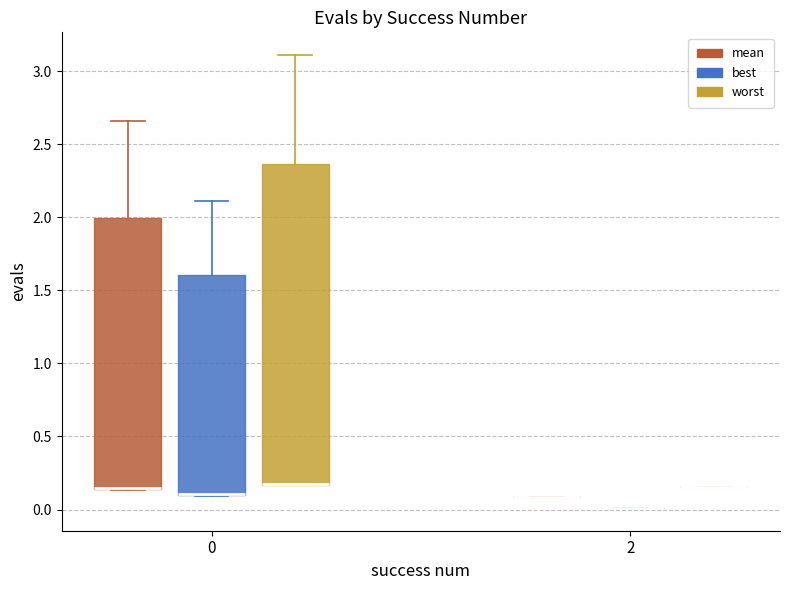

Reading left to right, read every box against the y-axis: the position of its median line, the range the box covers, and the ends of its whiskers. The values are not printed on the chart, so give them approximately, as read against the axis.

0 (mean): median 0.15 (drawn on the box's lower edge), box 0.15 to 2.00, whiskers 0.15 to 2.65
0 (best): median 0.10 (drawn on the box's lower edge), box 0.10 to 1.60, whiskers 0.10 to 2.10
0 (worst): median 0.20 (drawn on the box's lower edge), box 0.15 to 2.35, whiskers 0.15 to 3.10
2 (mean): box collapsed to a line at 0.10, whiskers 0.10 to 0.10
2 (best): box collapsed to a line at 0.00, whiskers 0.00 to 0.00
2 (worst): box collapsed to a line at 0.15, whiskers 0.15 to 0.15